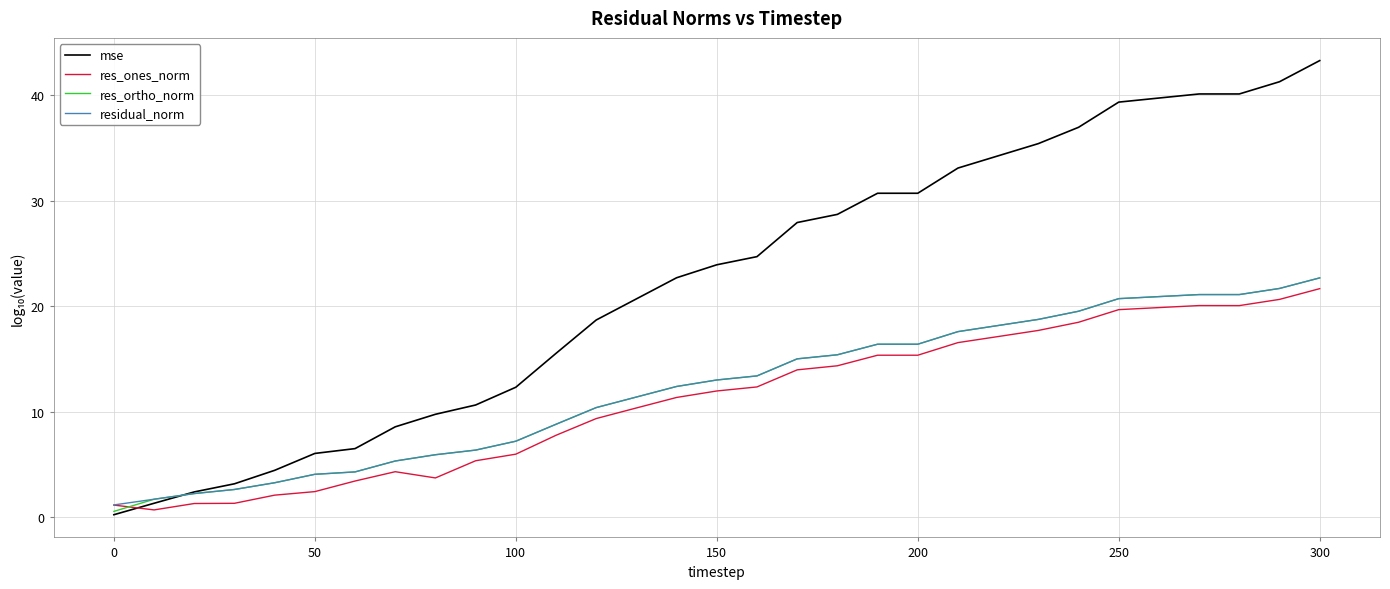

What is the highest value of the residual_norm series?

22.7